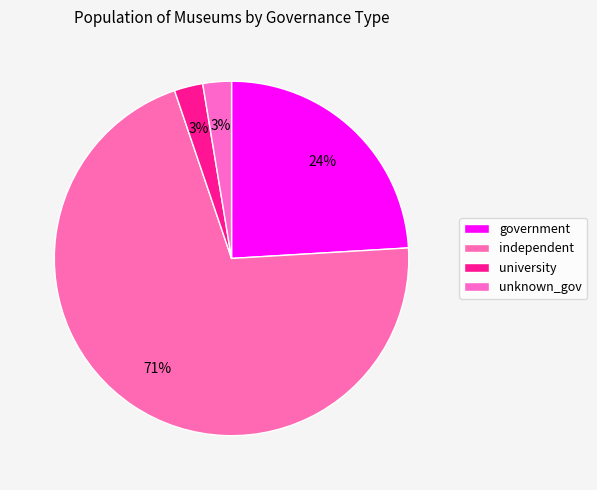

What percentage do unknown_gov and government together represent?

26.7%